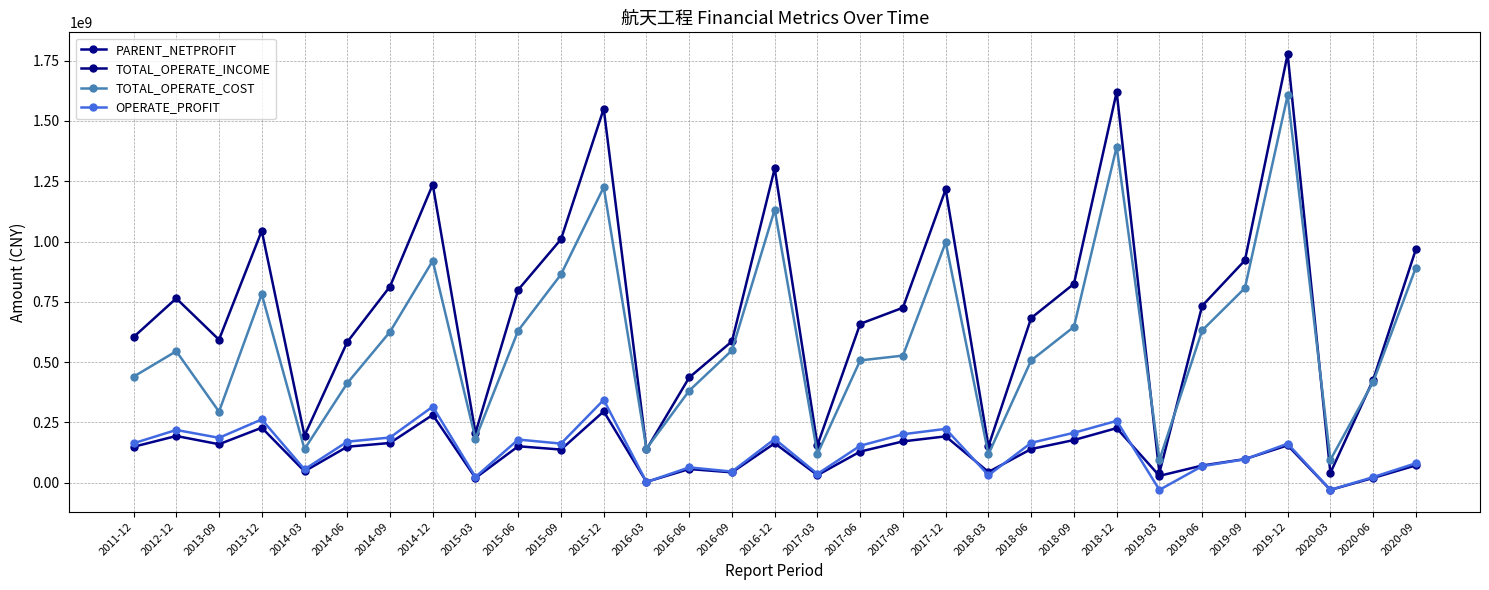

In PARENT_NETPROFIT, how many points are higher than both neighbors (excluding endpoints)?

10